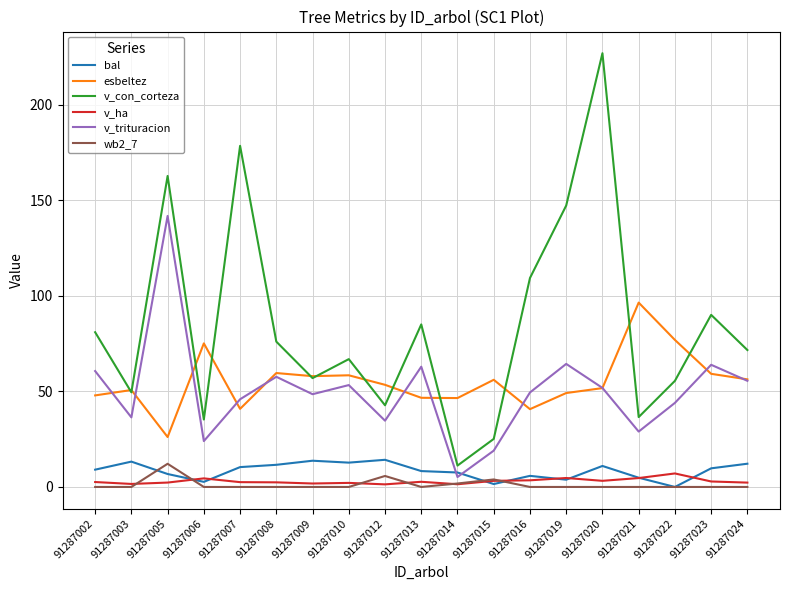

What is the lowest value of the v_trituracion series?

5.2